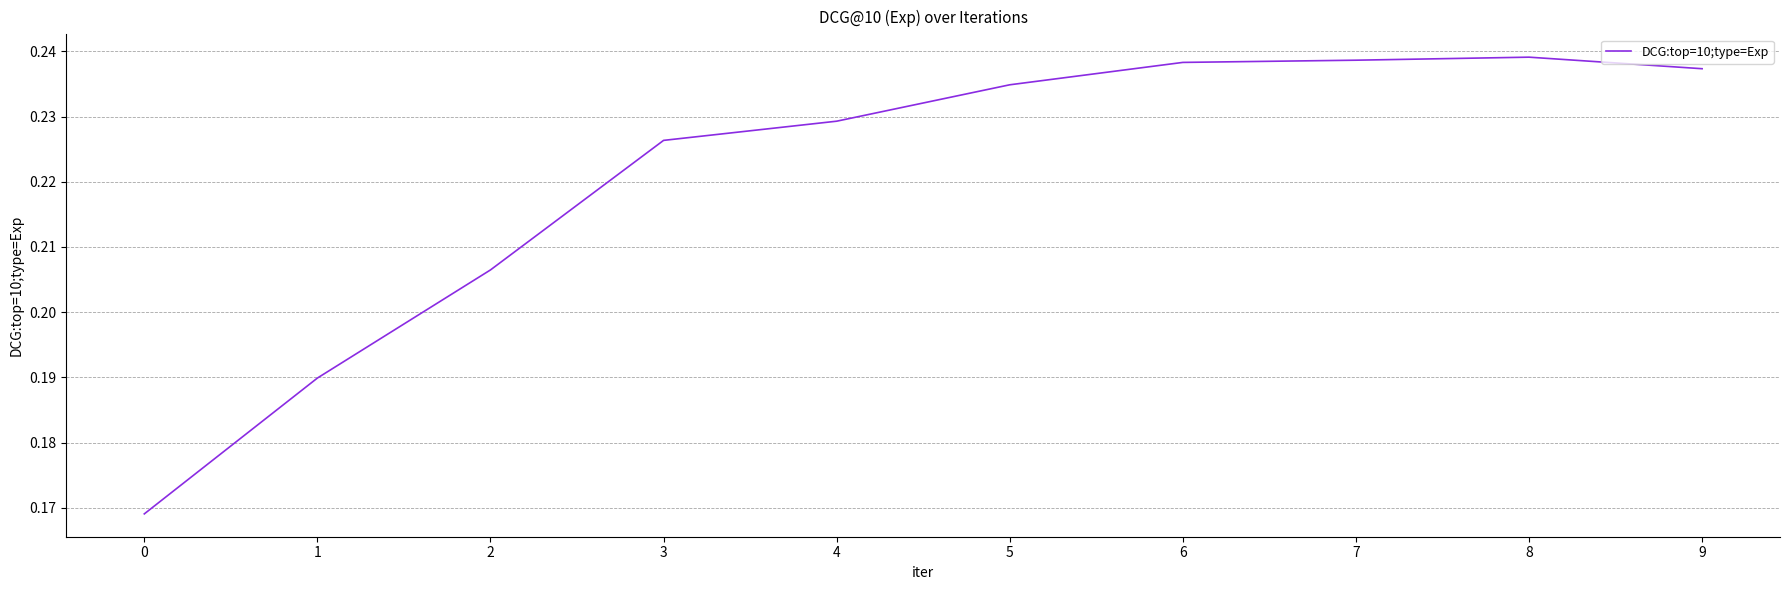

Which has a higher value, 0 or 8?

8